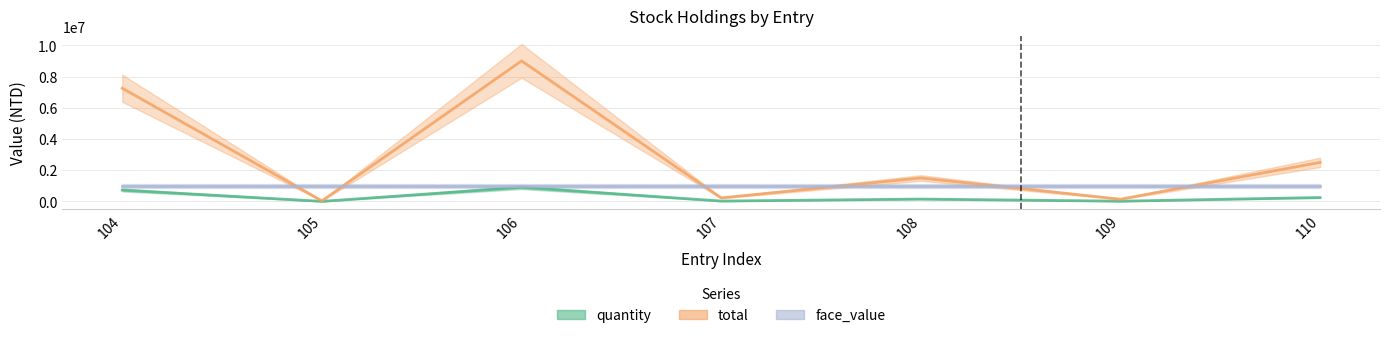

At which label does total first exceed 1500000?

104